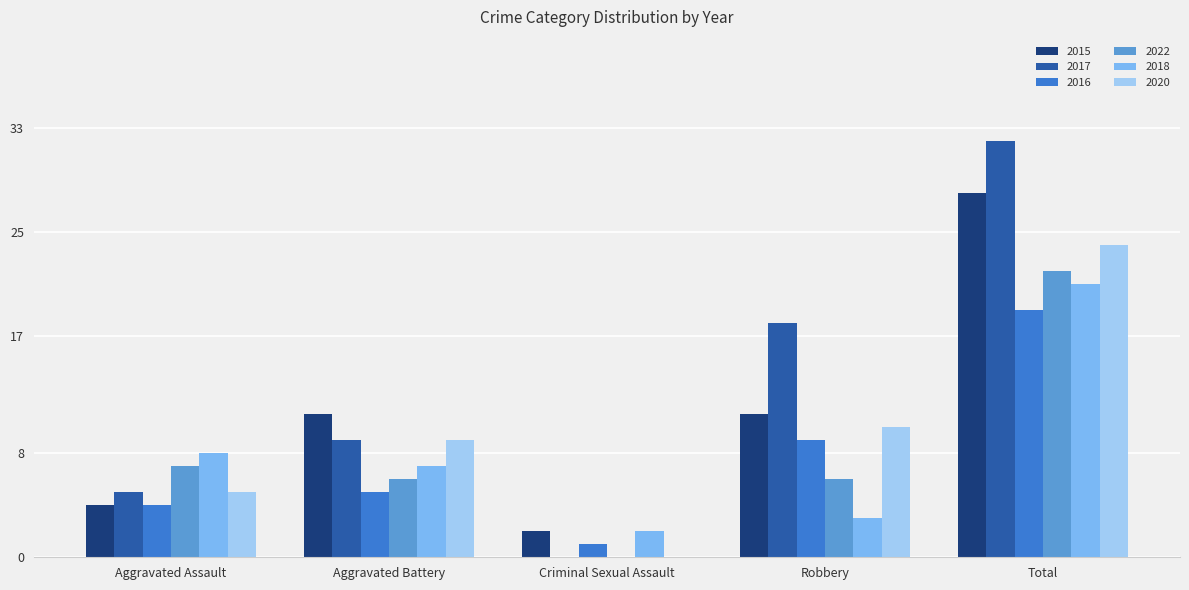

What is the spread (max minus min) of values at Aggravated Battery?

6